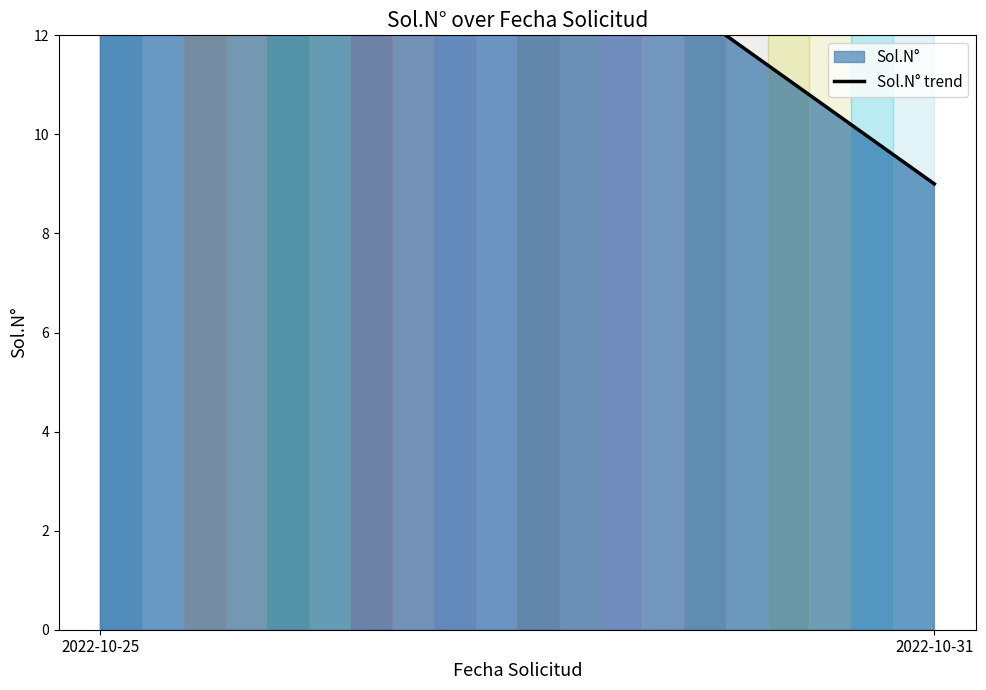

Which label corresponds to the largest value in the chart?

2022-10-25